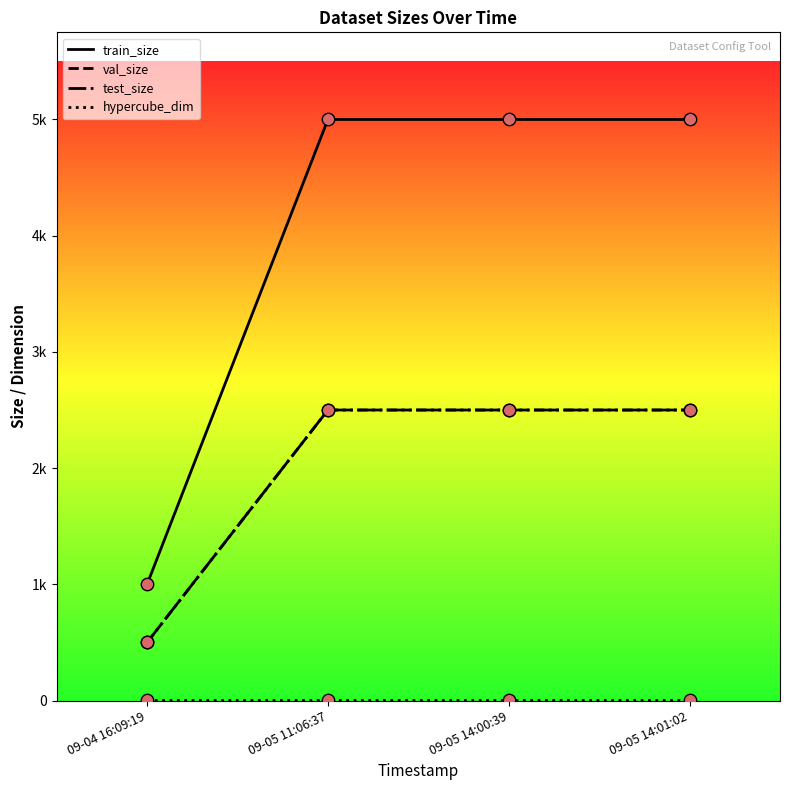

At how many categories does at least one series exceed 1888?

3